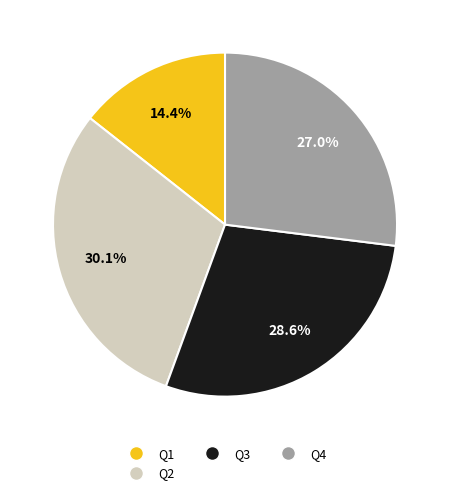

Which has a higher value, Q1 or Q2?

Q2